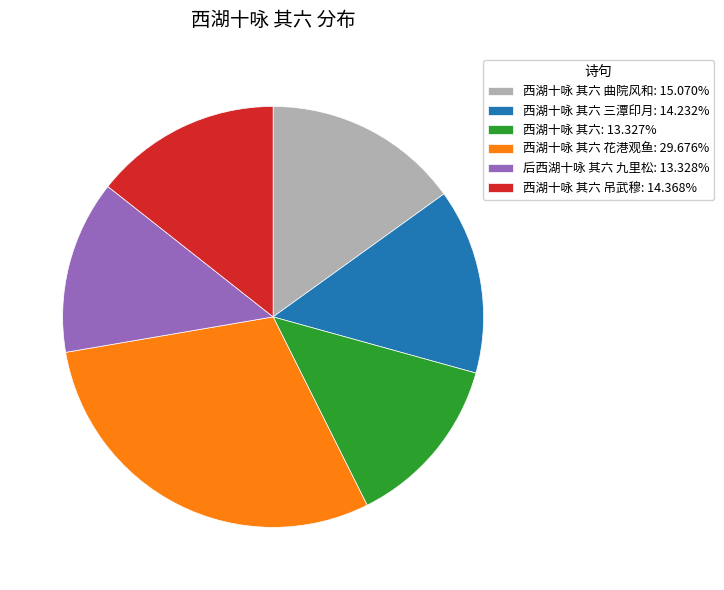

What is the ratio of the value at 西湖十咏 其六 吊武穆: 14.368% to the value at 西湖十咏 其六 三潭印月: 14.232%?

1.0